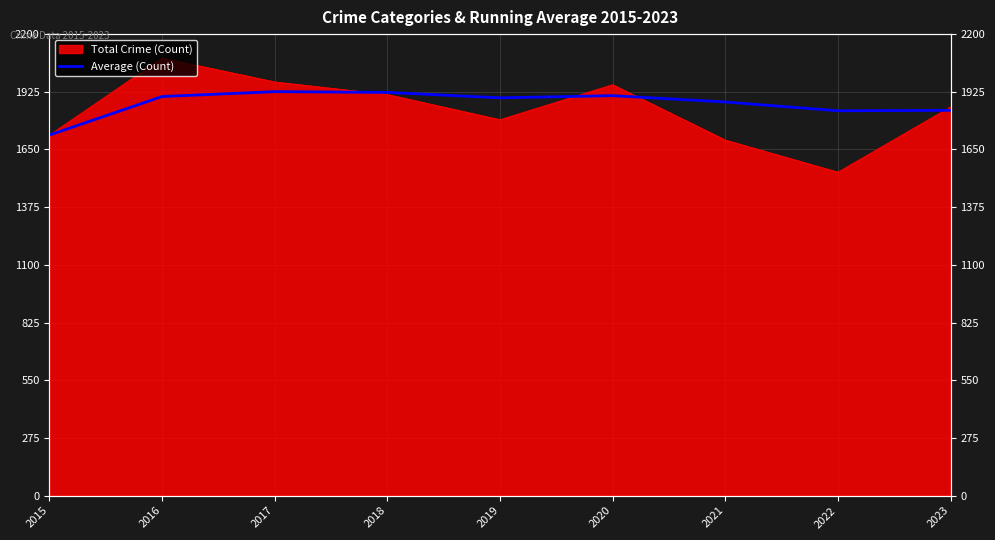

What is the average value?

1868.9